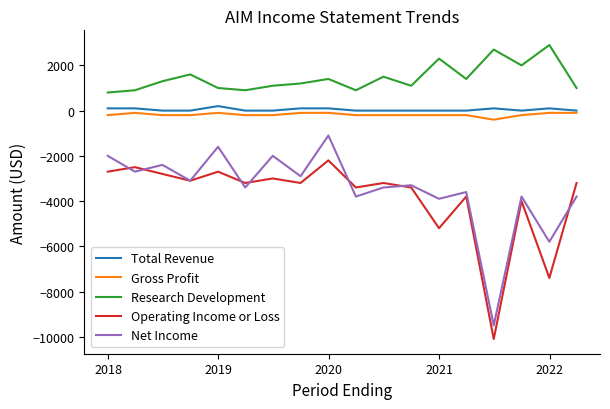

Which series has the widest spread of values?

Net Income